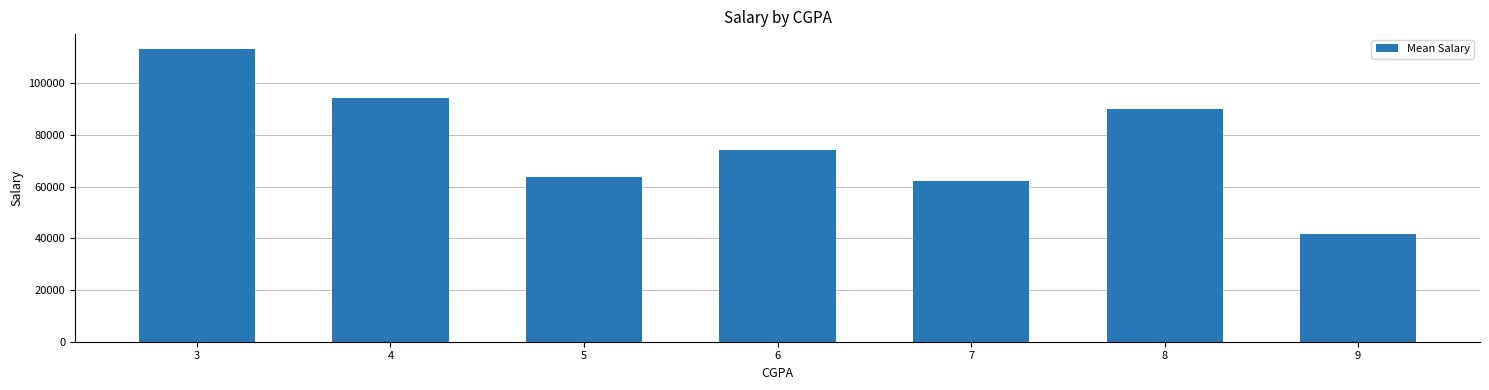

Rank the categories by value from highest to lowest.

3, 4, 8, 6, 5, 7, 9